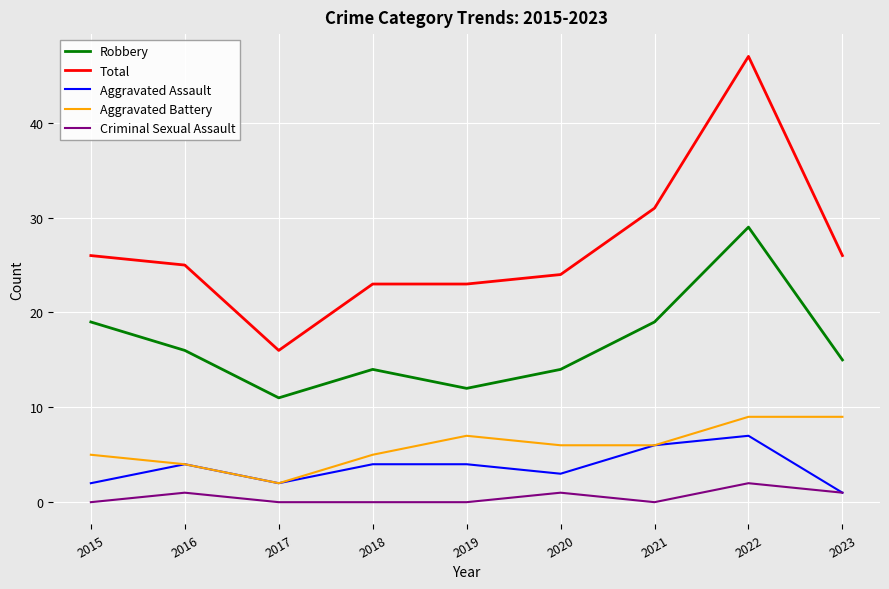

What is the maximum value for Aggravated Battery?

9